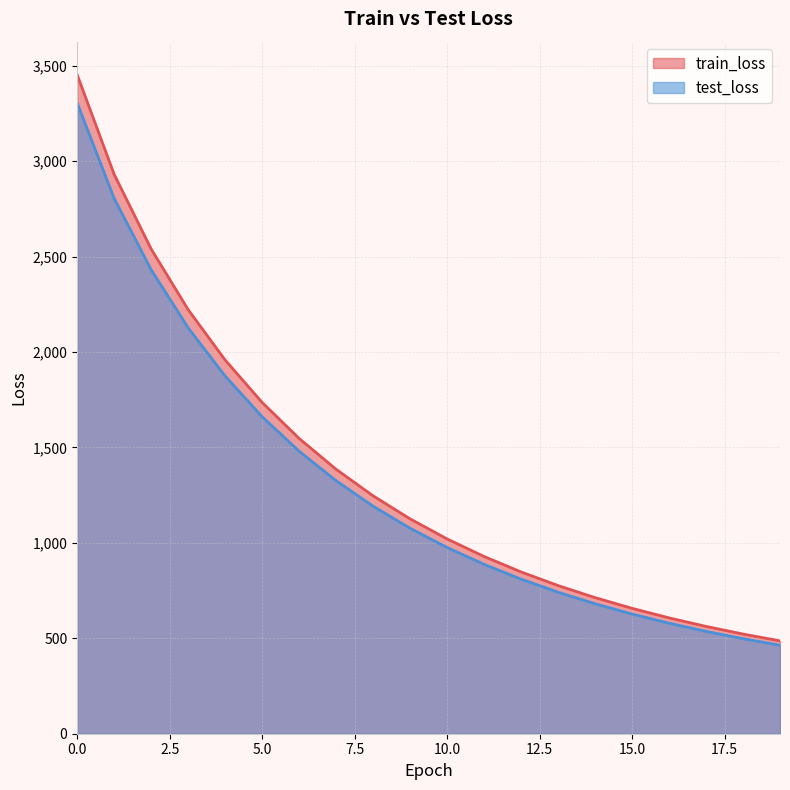

What is the difference between the train_loss values at 19 and 16?

120.5